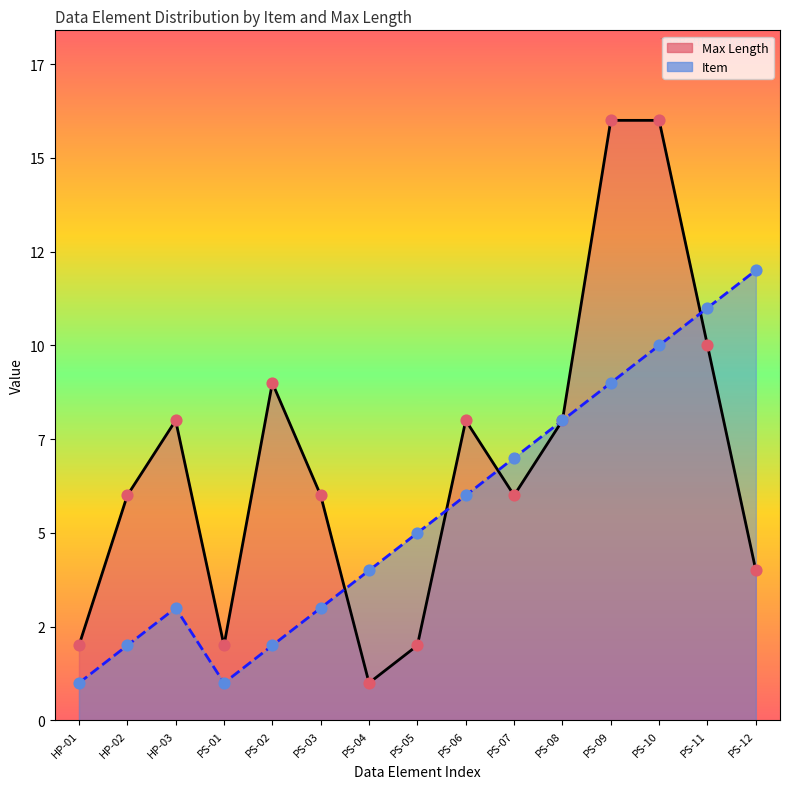

Is the value of Max Length at PS-09 greater than the value of Item at PS-12?

Yes